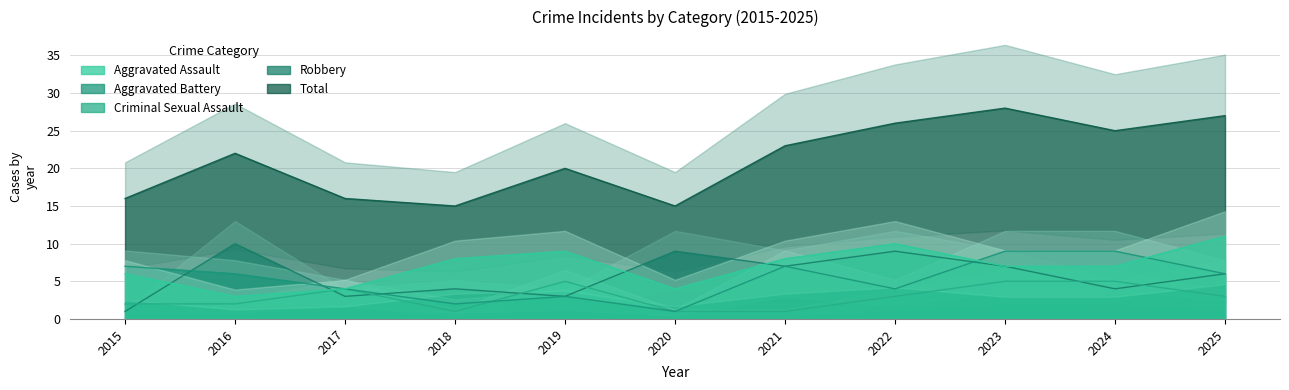

Is it true that Aggravated Battery equals 7 at 2021?

True